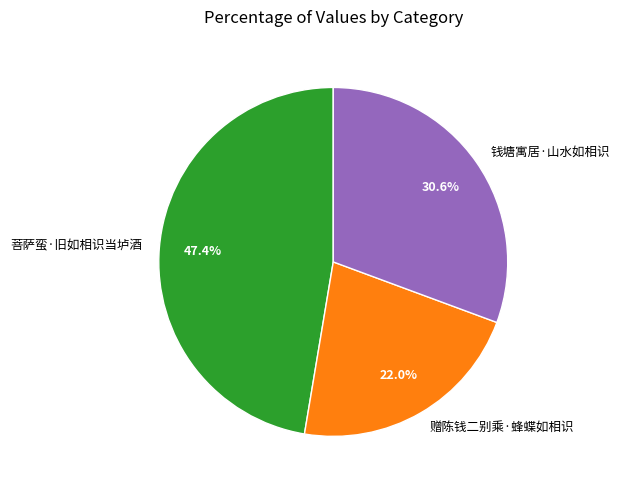

To the nearest percent, what is the difference between the 钱塘寓居·山水如相识 and 菩萨蛮·旧如相识当垆酒 slice percentages?

17%